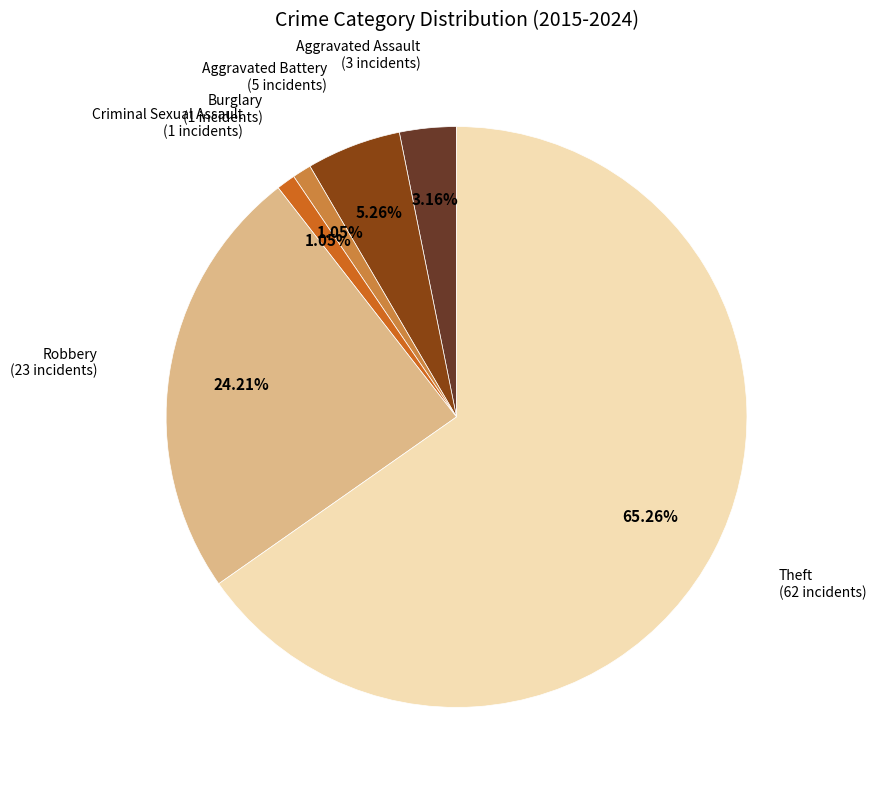

Does any single category account for the majority?

Yes